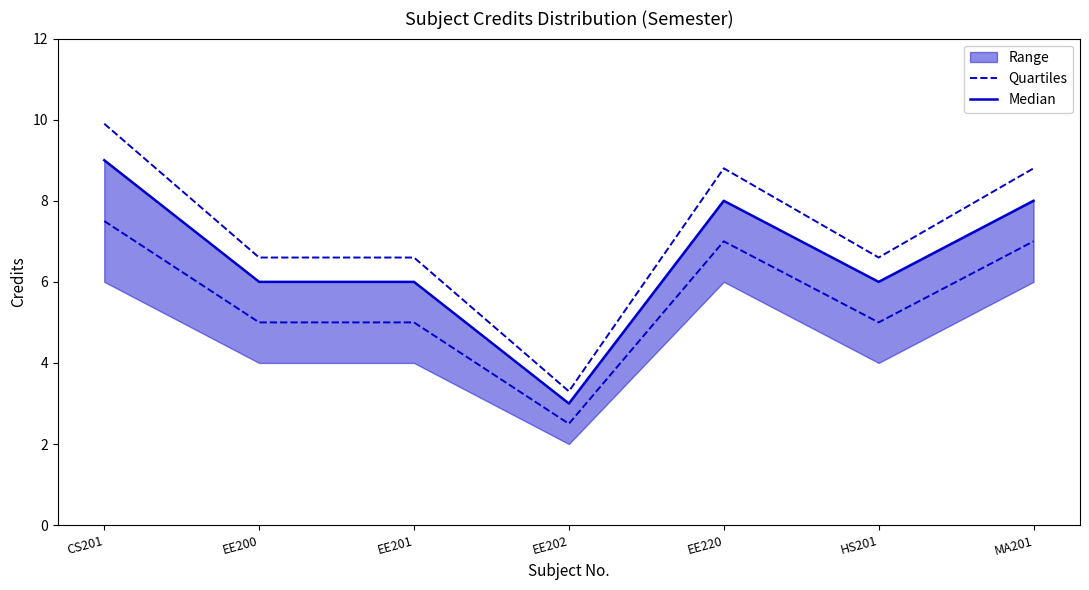

Rank the series at EE220 from lowest to highest value.

Quartiles, Median